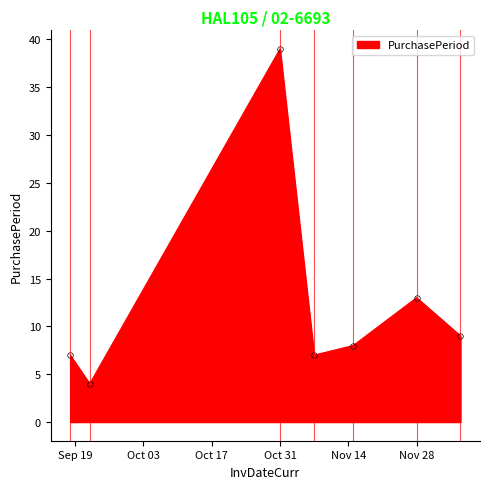

How many points are higher than both their immediate neighbors (excluding endpoints)?

2